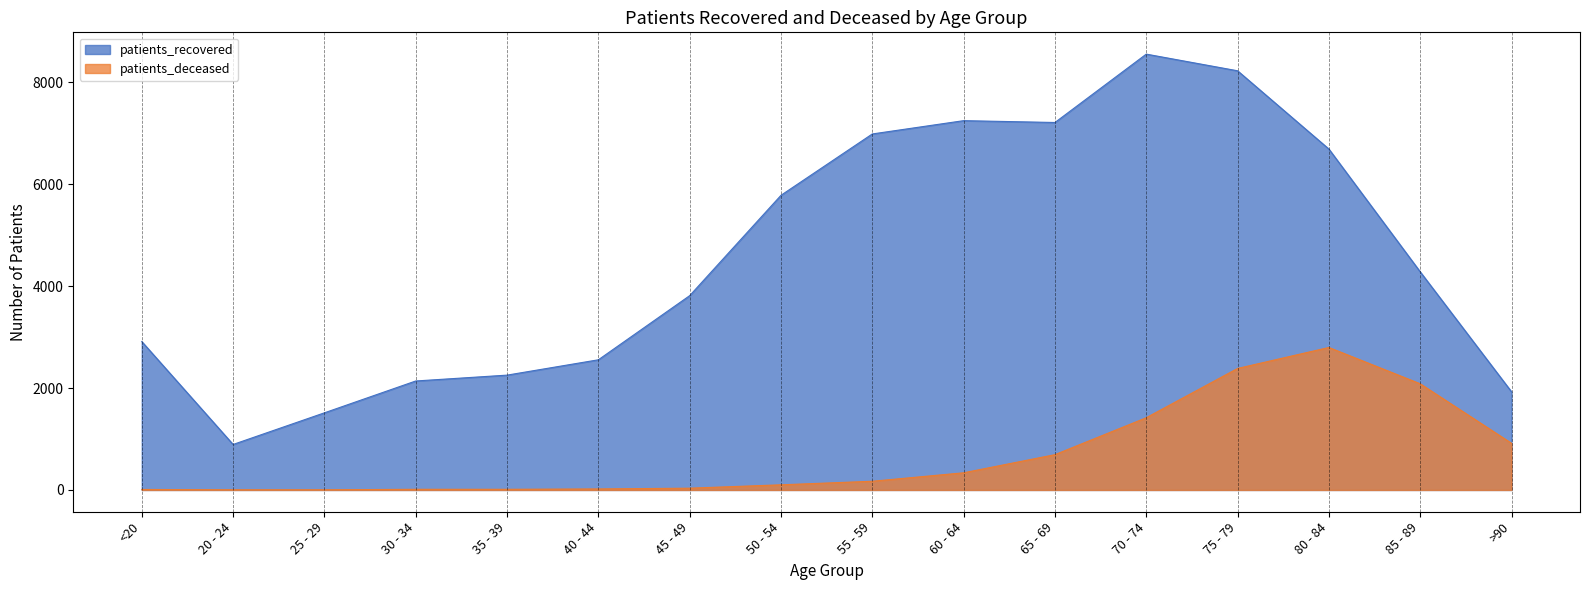

Count the number of categories in the chart.

16